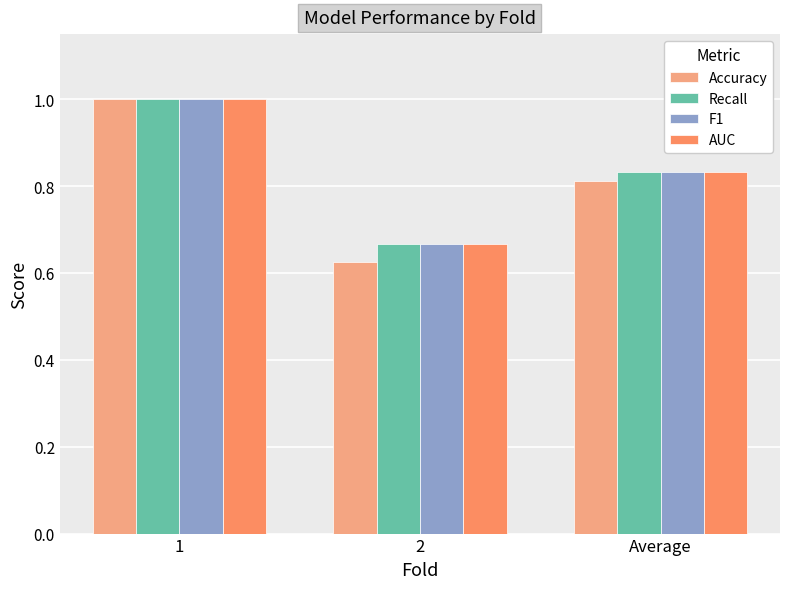

The value of AUC at 1 is 1.0. True or false?

True